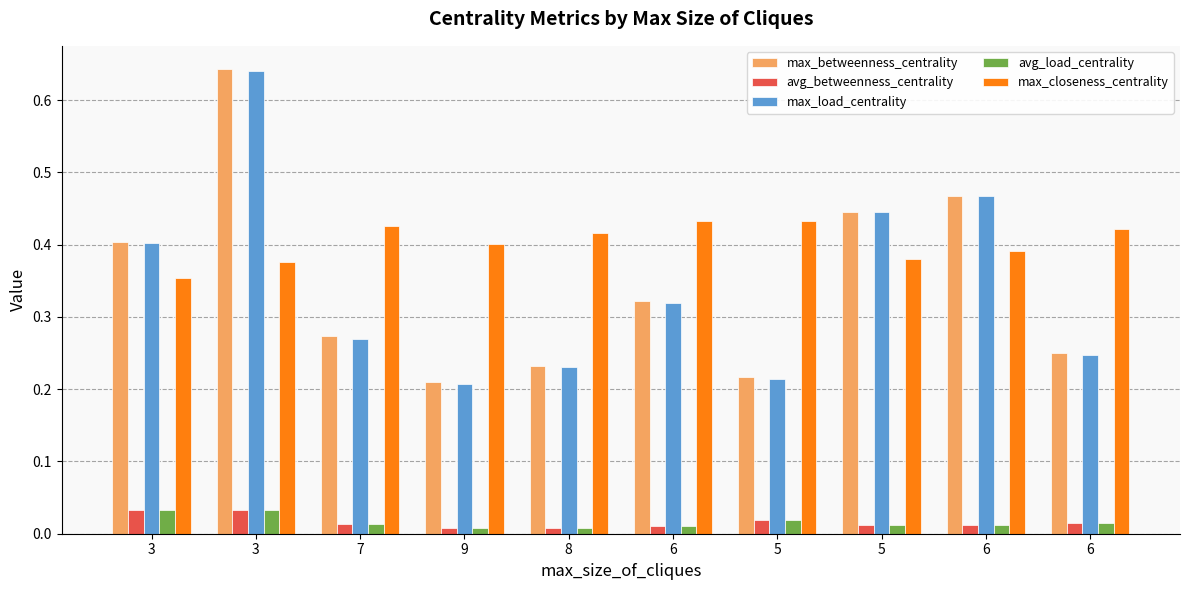

How many bars are there in total?

50